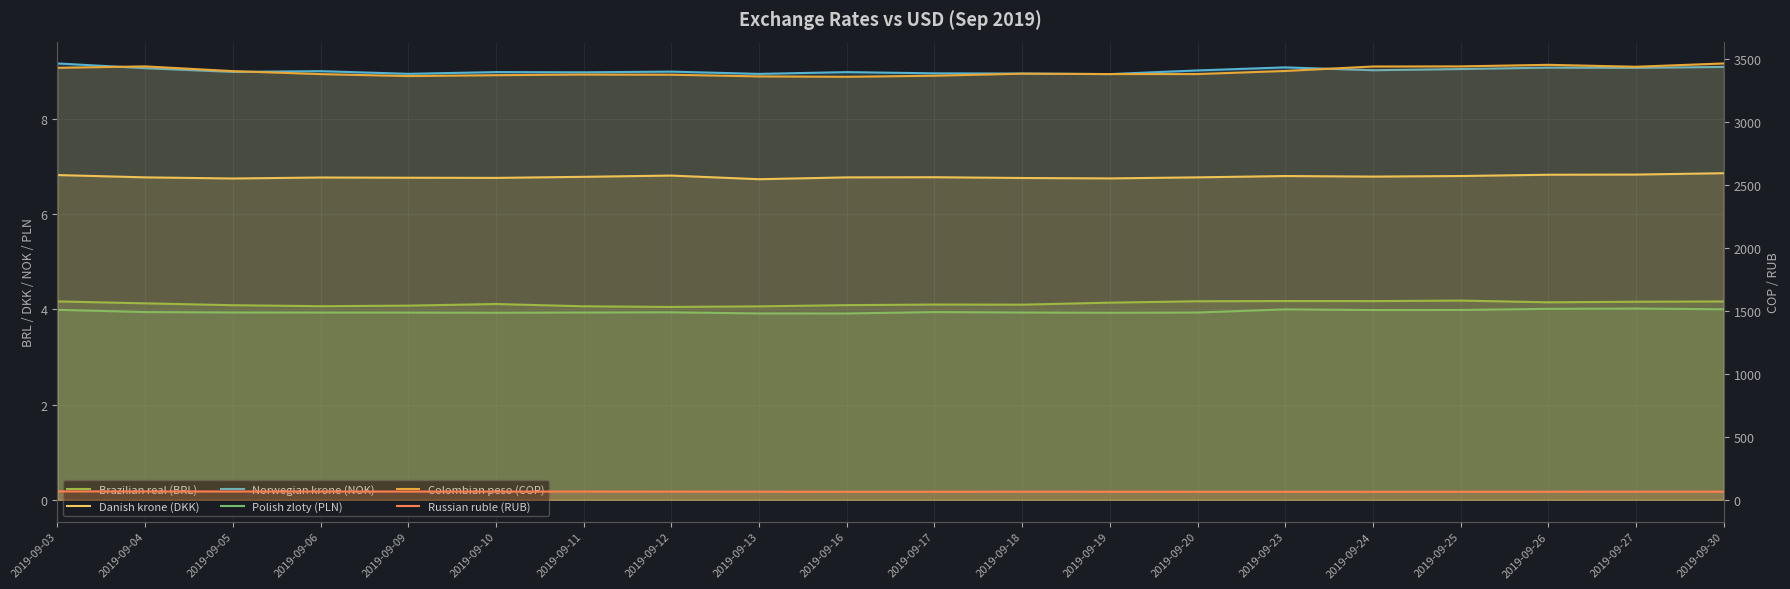

Which series has the widest spread of values?

Colombian peso (COP)